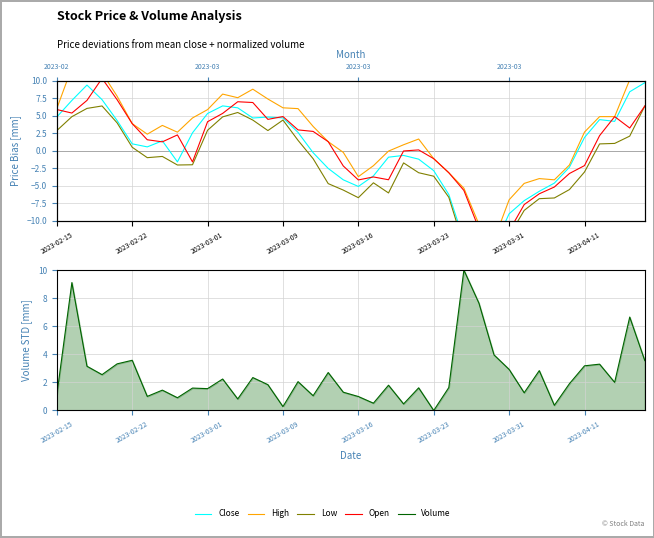

True or false: Volume has more than 0 points higher than both neighbors.

True